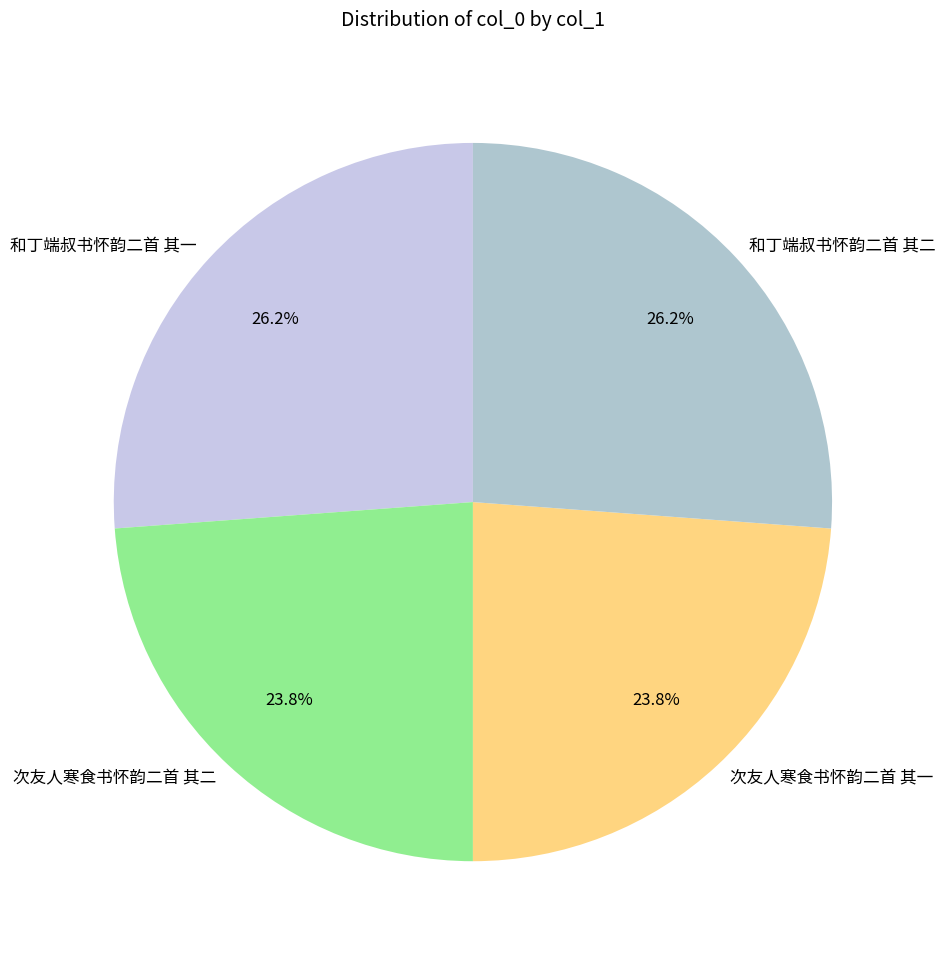

To the nearest percent, what is the average slice percentage?

25%